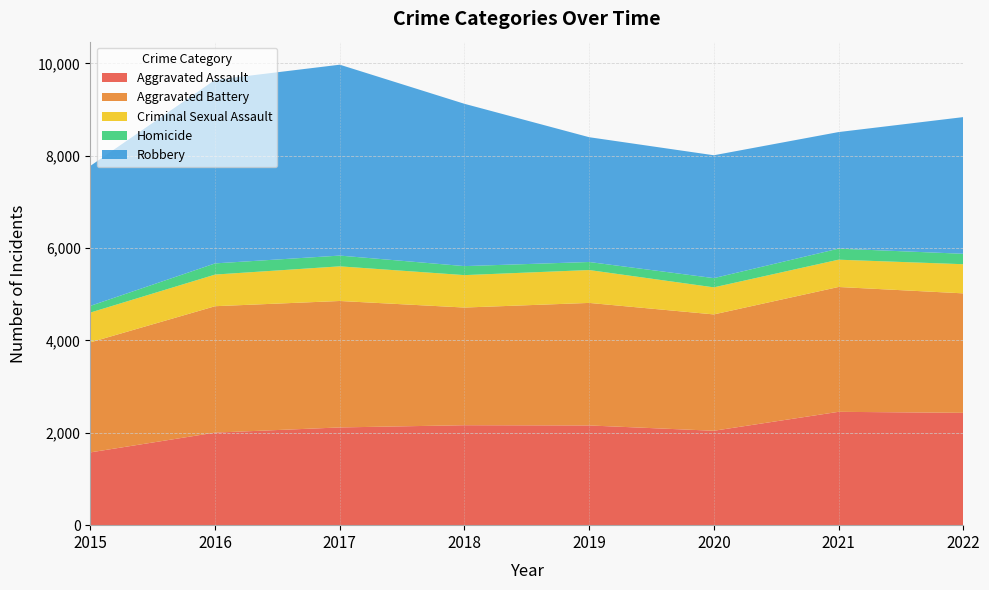

Reading left to right, extract all data points from this chart.

Aggravated Assault: 2015=1576	2016=2004	2017=2116	2018=2164	2019=2159	2020=2044	2021=2454	2022=2432
Aggravated Battery: 2015=2383	2016=2737	2017=2738	2018=2548	2019=2653	2020=2519	2021=2703	2022=2587
Criminal Sexual Assault: 2015=645	2016=685	2017=750	2018=702	2019=712	2020=586	2021=591	2022=631
Homicide: 2015=145	2016=242	2017=233	2018=195	2019=174	2020=200	2021=239	2022=226
Robbery: 2015=3032	2016=3975	2017=4133	2018=3514	2019=2702	2020=2660	2021=2524	2022=2959